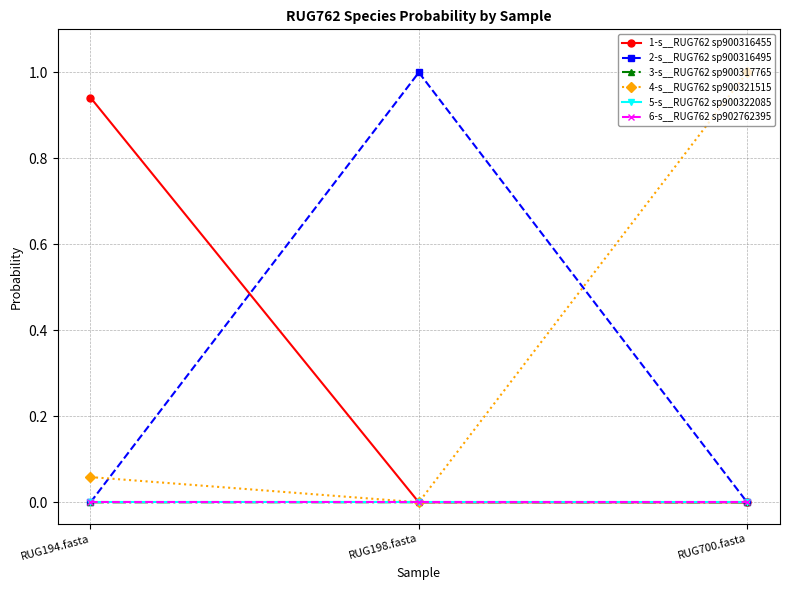

At which label is 4-s__RUG762 sp900321515 closest to 0?

RUG198.fasta